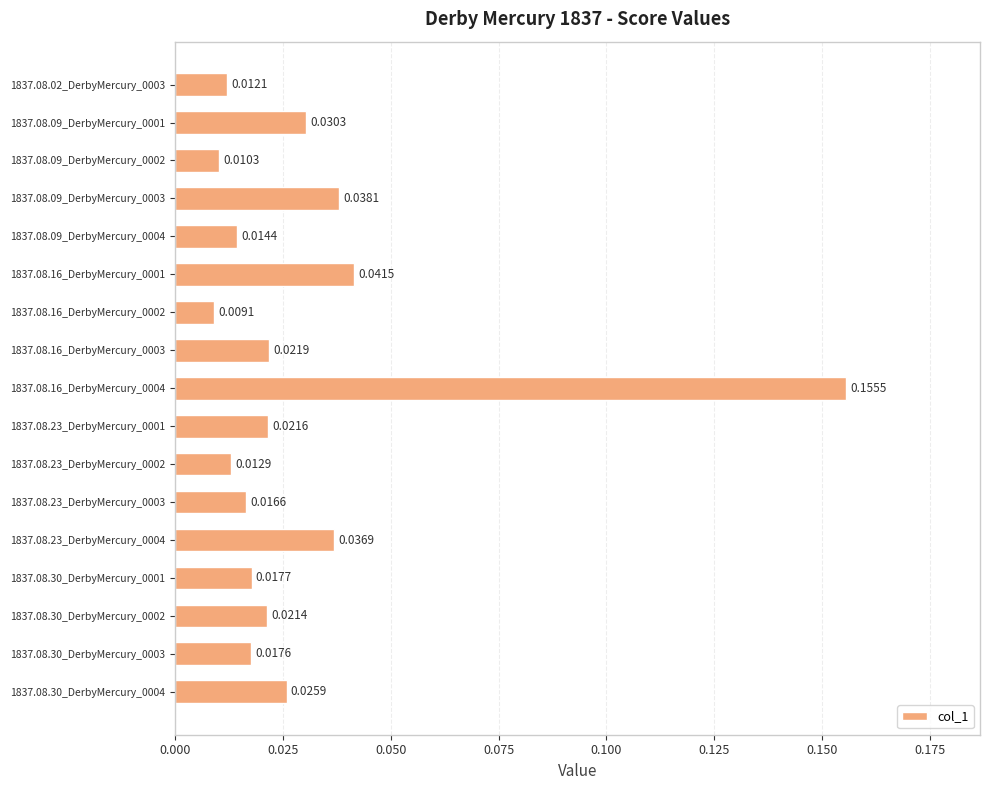

Rank the categories by value from highest to lowest.

1837.08.16_DerbyMercury_0004, 1837.08.16_DerbyMercury_0001, 1837.08.09_DerbyMercury_0003, 1837.08.23_DerbyMercury_0004, 1837.08.09_DerbyMercury_0001, 1837.08.30_DerbyMercury_0004, 1837.08.16_DerbyMercury_0003, 1837.08.23_DerbyMercury_0001, 1837.08.30_DerbyMercury_0002, 1837.08.30_DerbyMercury_0001, 1837.08.30_DerbyMercury_0003, 1837.08.23_DerbyMercury_0003, 1837.08.09_DerbyMercury_0004, 1837.08.23_DerbyMercury_0002, 1837.08.02_DerbyMercury_0003, 1837.08.09_DerbyMercury_0002, 1837.08.16_DerbyMercury_0002